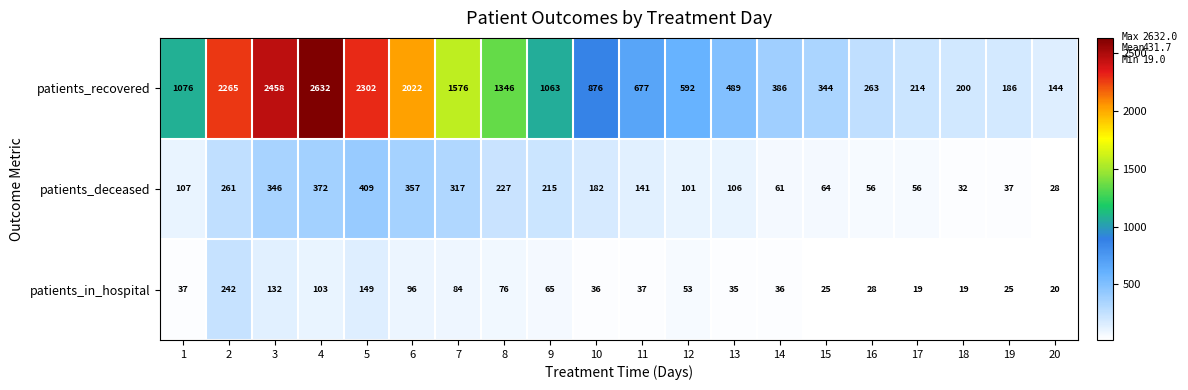

True or false: patients_recovered has a value of 1657 at 3.

False